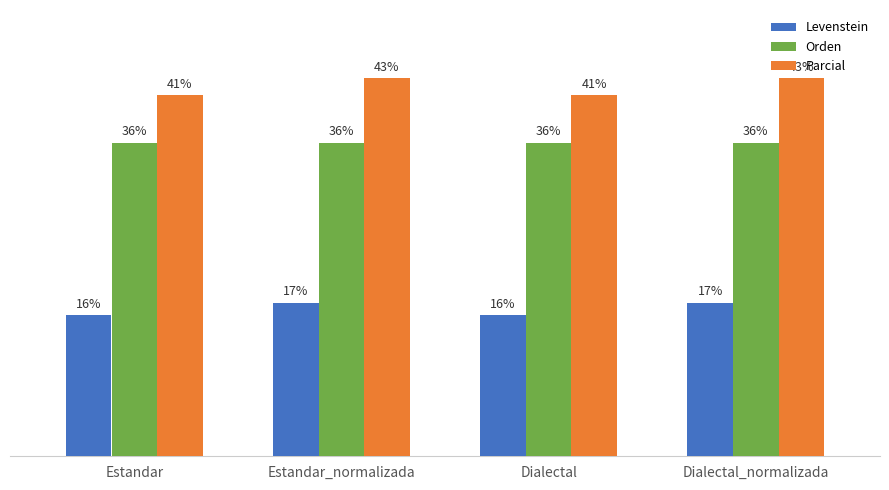

Where does the Levenstein series first go above 17?

Estandar_normalizada